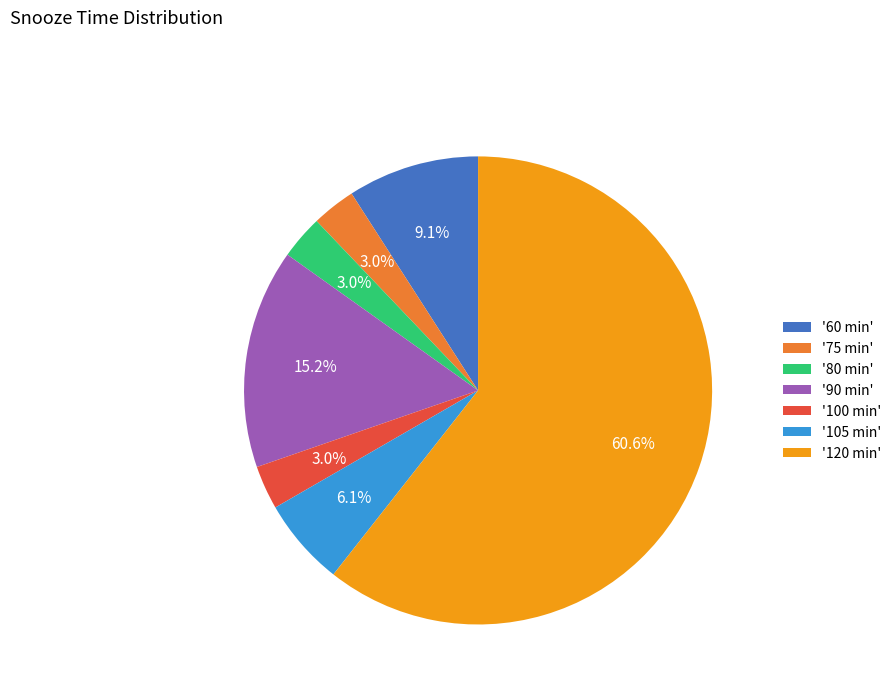

Combined, do '100 min' and '80 min' account for over 50%?

No